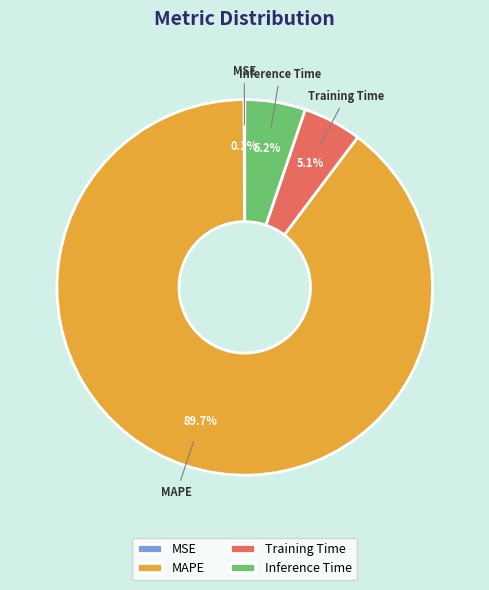

Is it true that Training Time is 1% of the pie?

False